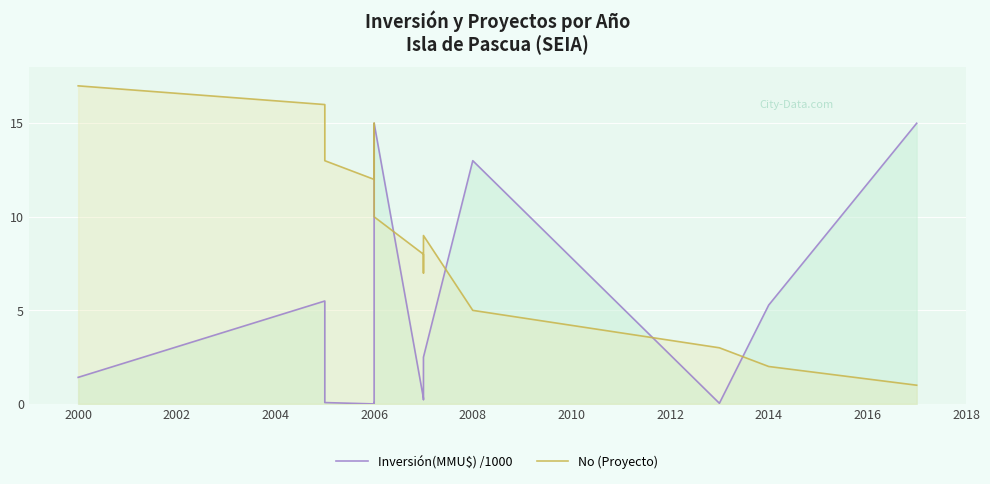

True or false: No (Proyecto) has a value of 19.0 at 2006.

False